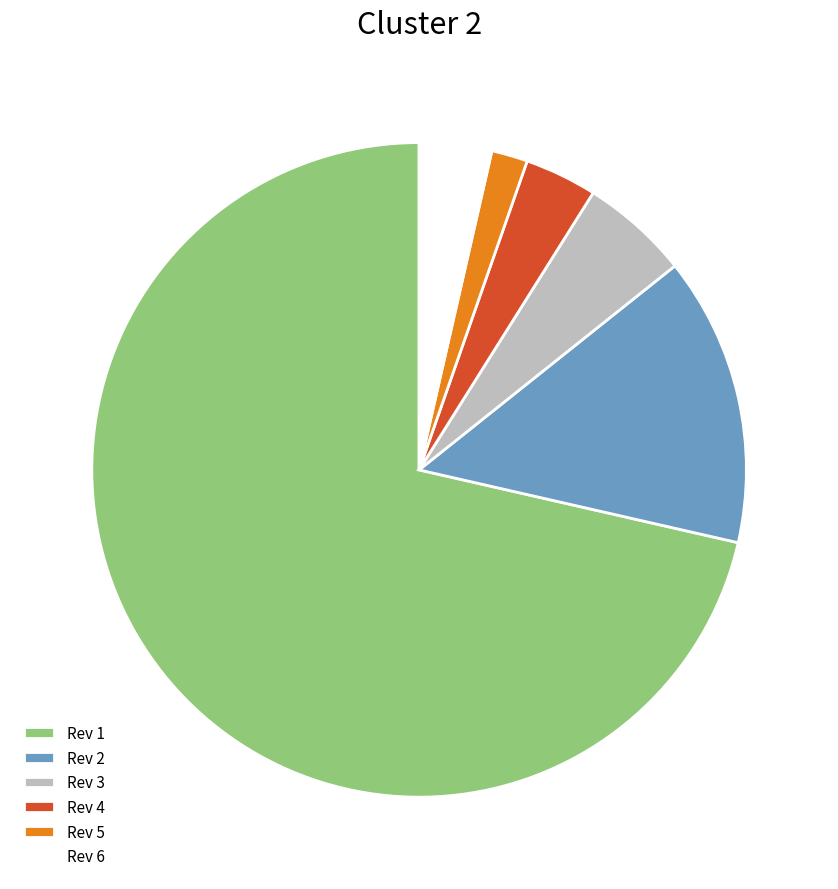

Does Rev 2 represent more than half of the total?

No